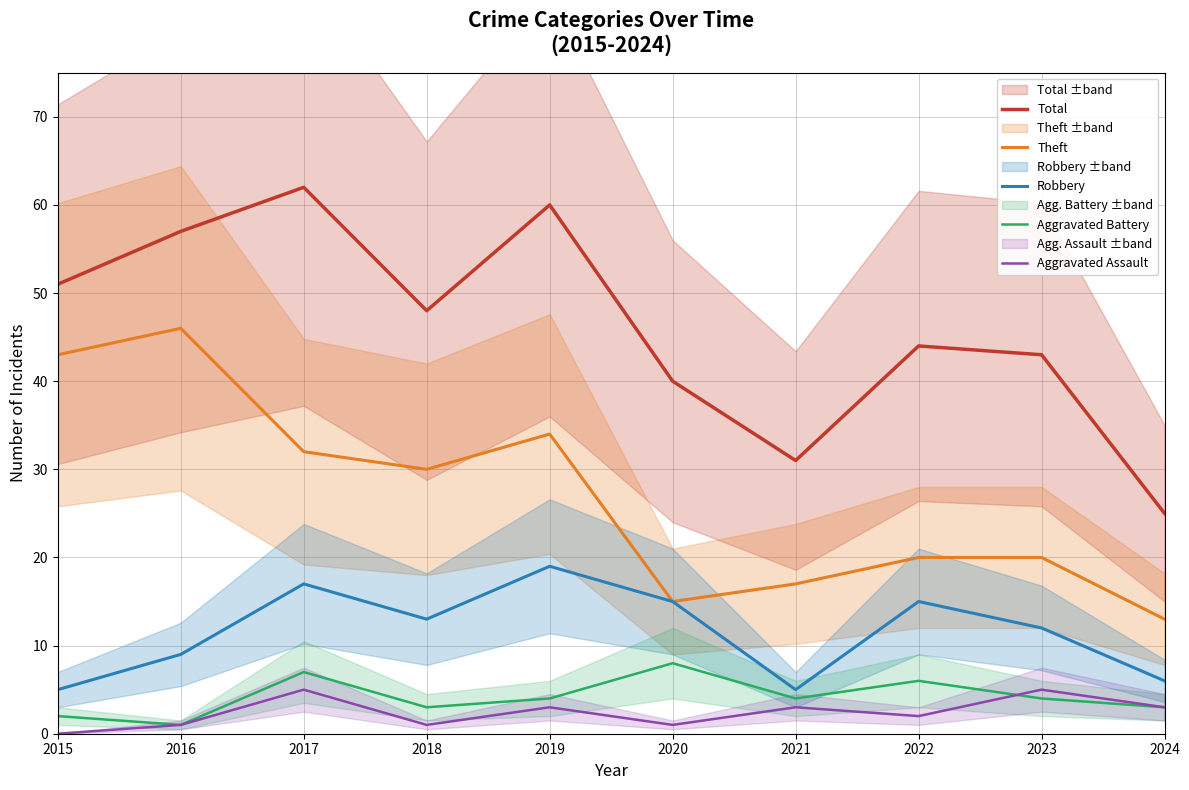

At which category is the sum across all series the highest?

2017